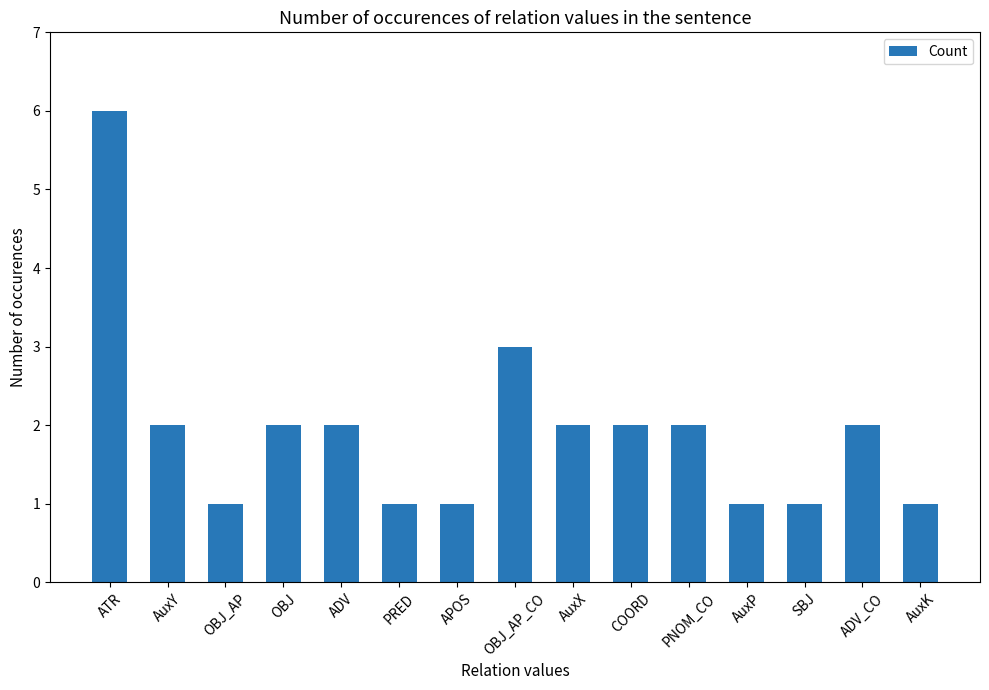

Does the chart contain stacked bars?

No